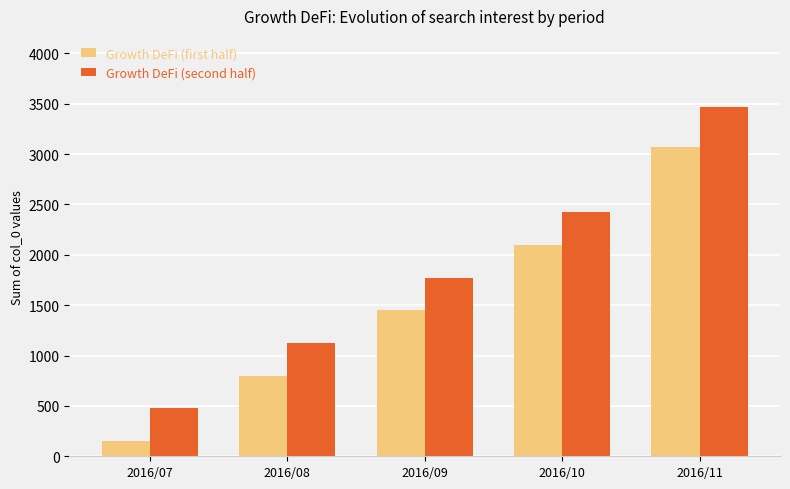

Rank the series by their average value, from highest to lowest.

Growth DeFi (second half), Growth DeFi (first half)